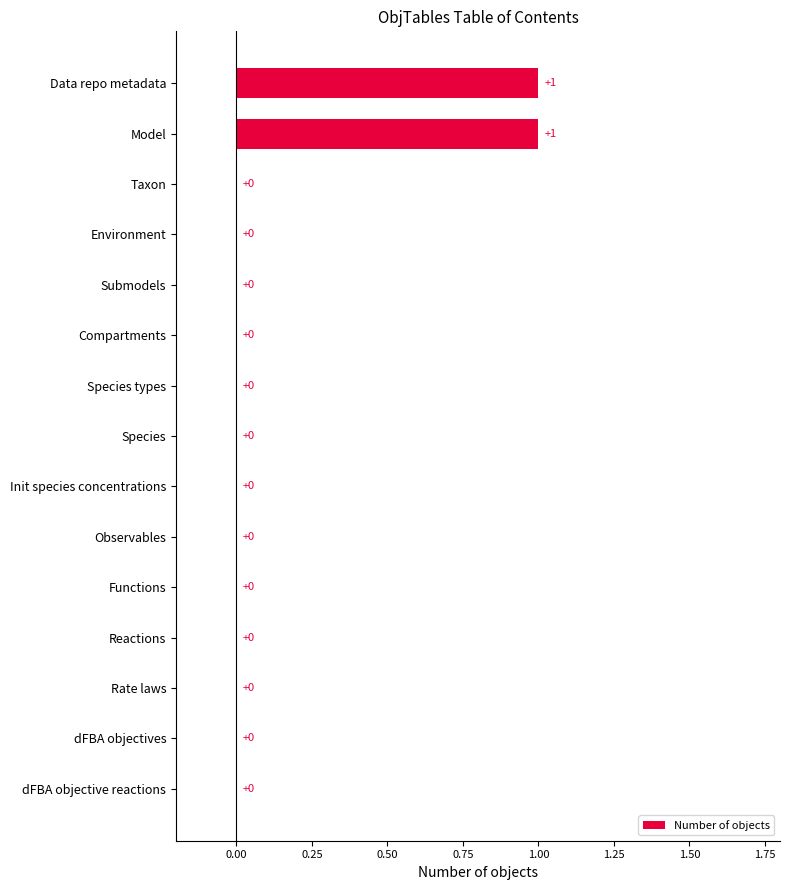

True or false: the data shows -1 at Species.

False